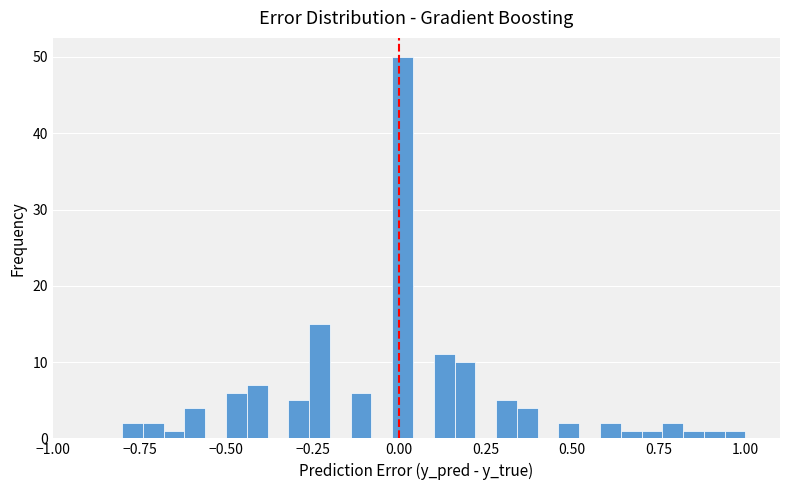

Read against the x-axis, roughly where is the centre of the tallest bar?

0.00